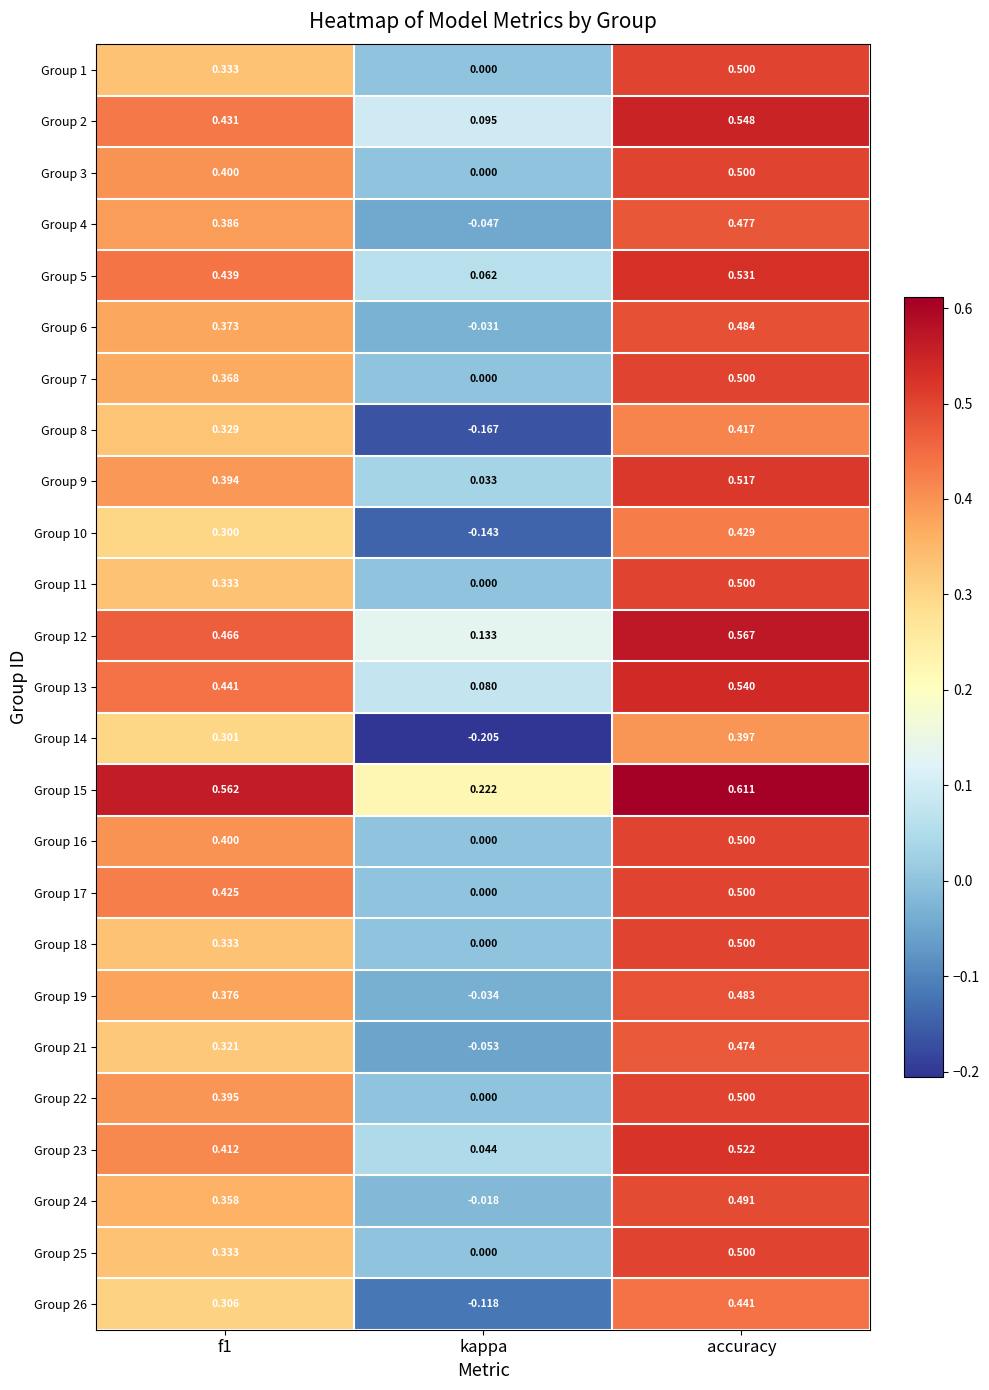

At which category is the sum across all series the highest?

accuracy